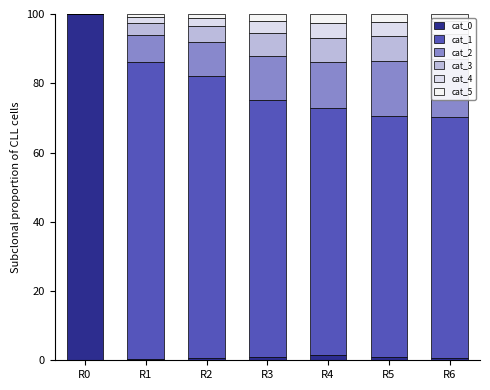

How many bars are there in each group?

6